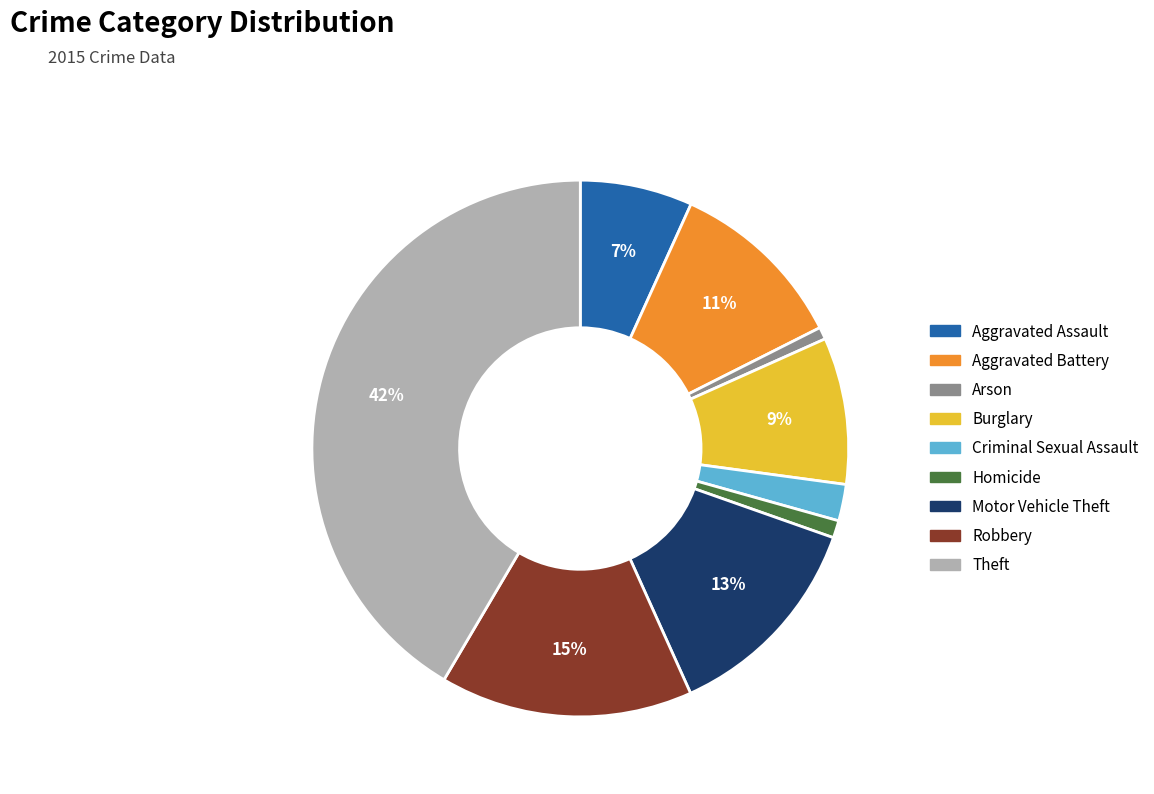

Does Robbery account for over 50% of the chart?

No